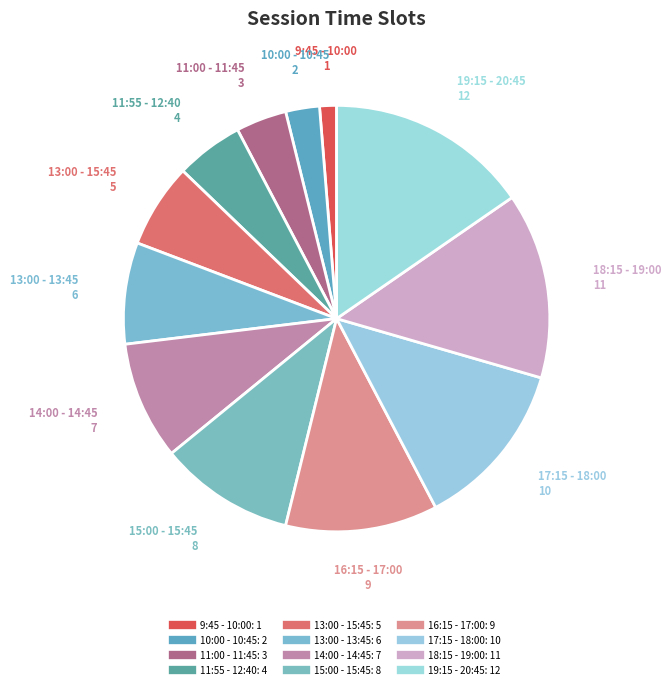

To the nearest percent, what portion does 11:00 - 11:45 represent?

4%